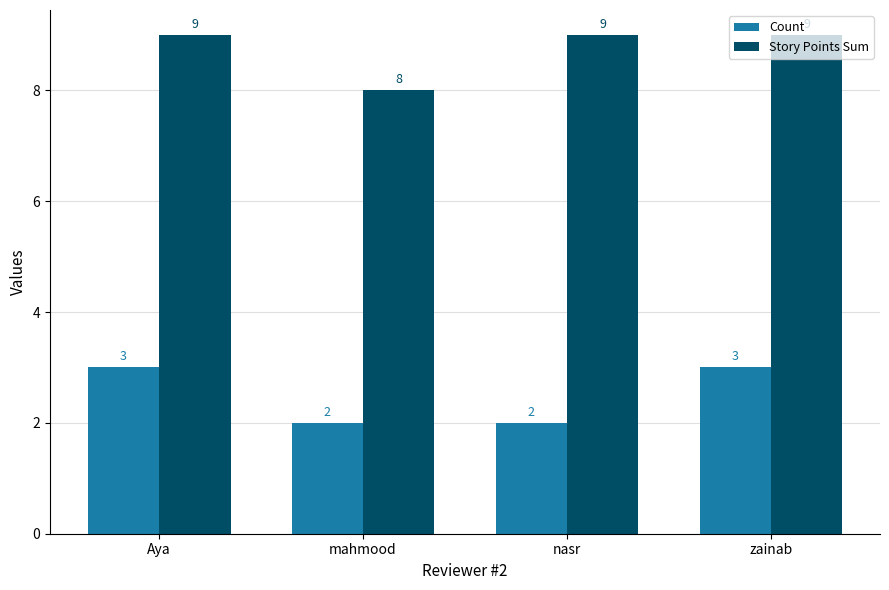

Are the bars horizontal?

No